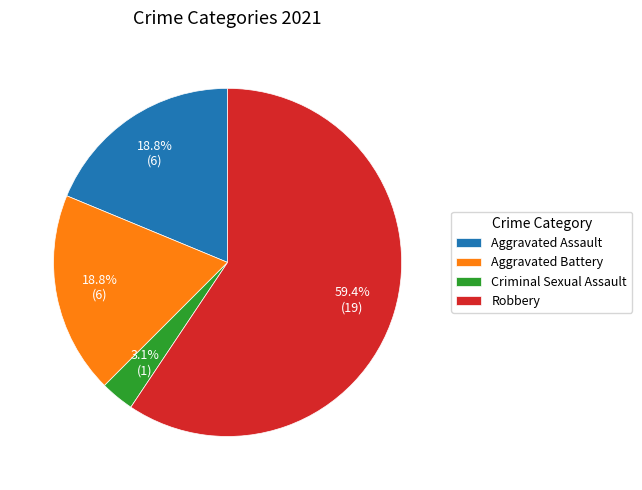

To the nearest percent, what portion does Robbery represent?

59%